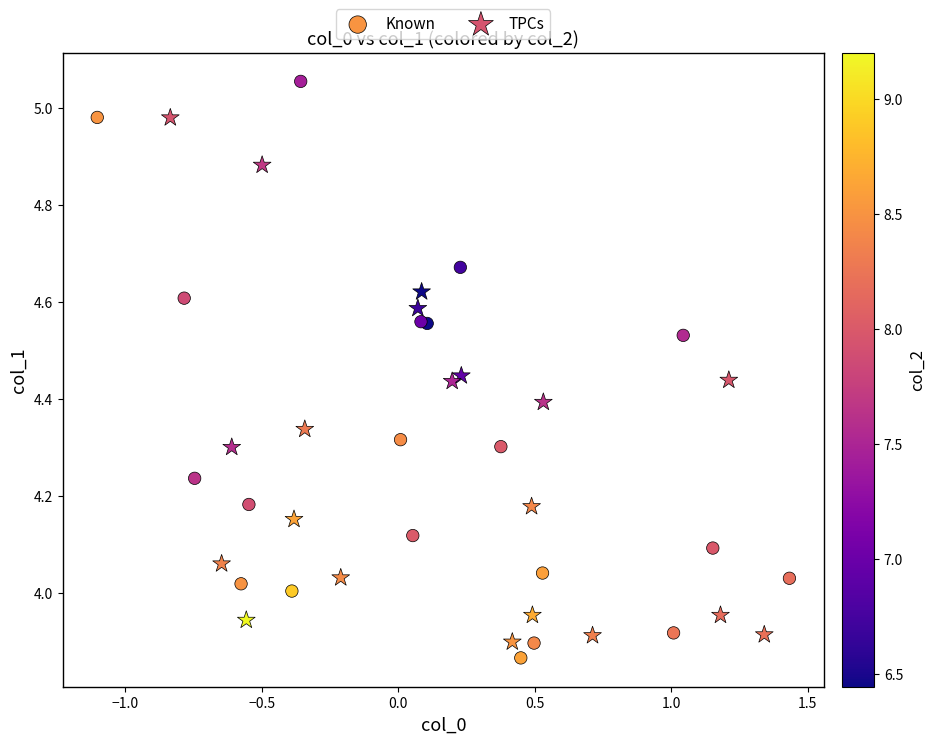

Which series contains the highest Y value?

Known